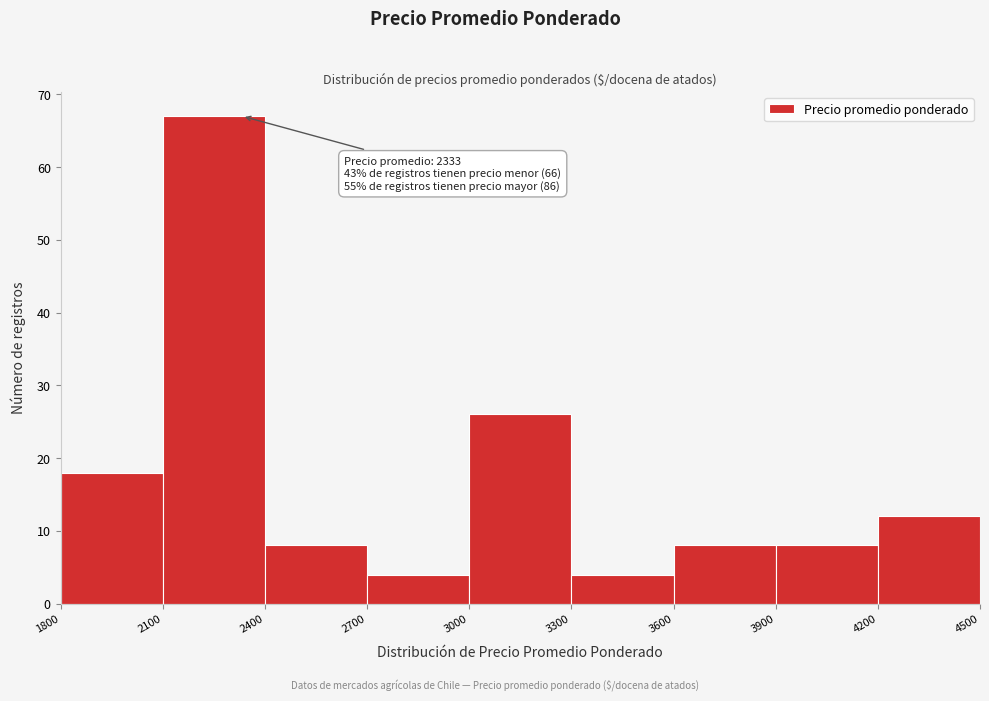

Which range on the x-axis has the tallest bar?

2100 to 2400